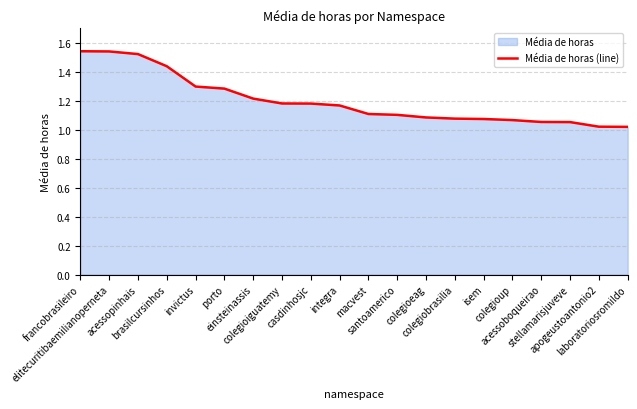

Reading left to right, list all the values displayed in this chart.

francobrasileiro=1.5	elitecuritibaemilianoperneta=1.5	acessopinhais=1.5	brasilcursinhos=1.4	invictus=1.3	porto=1.3	einsteinassis=1.2	colegioiguatemy=1.2	casdinhosjc=1.2	integra=1.2	macvest=1.1	santoamerico=1.1	colegioeag=1.1	colegiobrasilia=1.1	isem=1.1	colegioup=1.1	acessoboqueirao=1.1	stellamarisjuveve=1.1	apogeustoantonio2=1.0	laboratoriosromildo=1.0